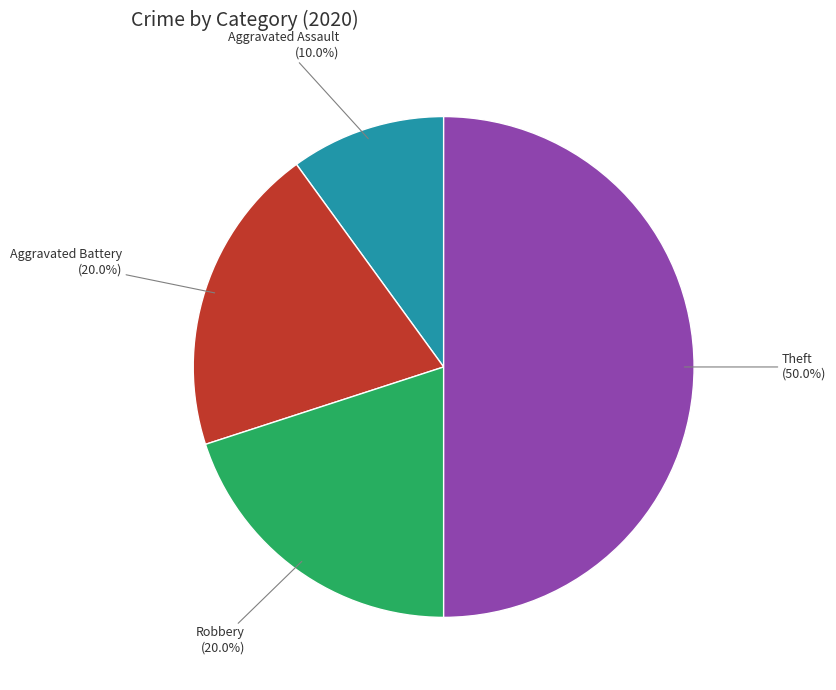

What percentage is the Aggravated Assault slice, to the nearest percent?

10%